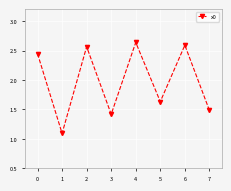

What is the approximate value at 1?

1.1